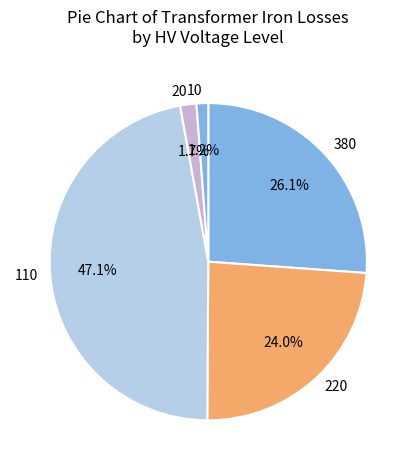

Which category has the biggest portion of the pie?

110